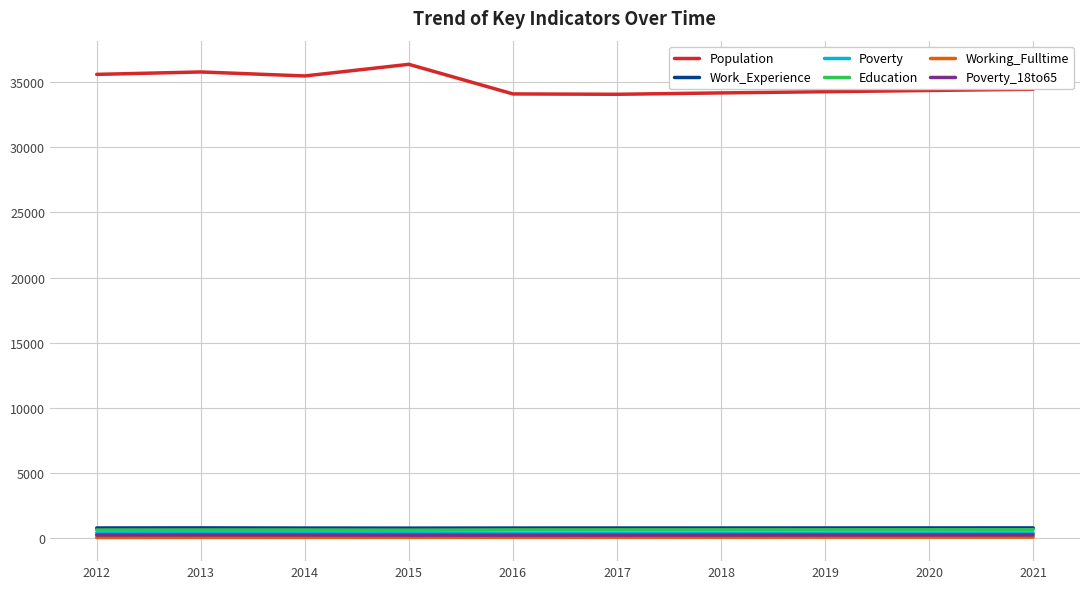

Does the chart display data point markers on the line(s)?

No